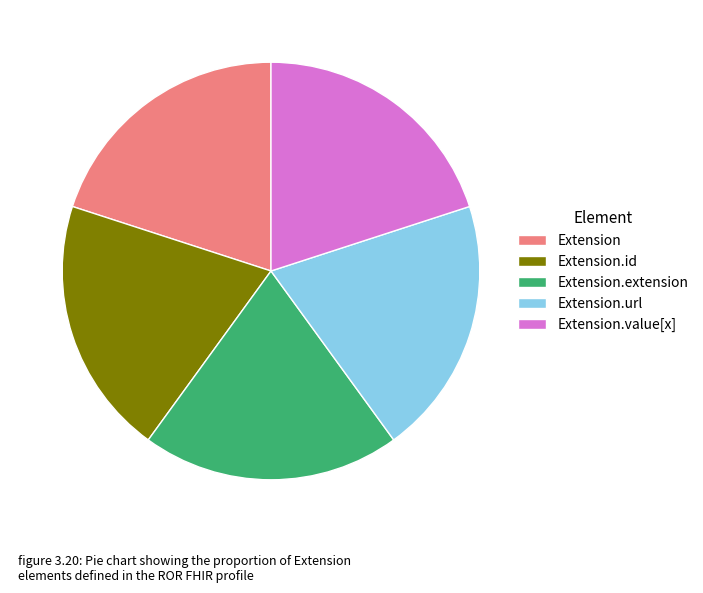

Is there any slice that represents more than half of the pie?

No